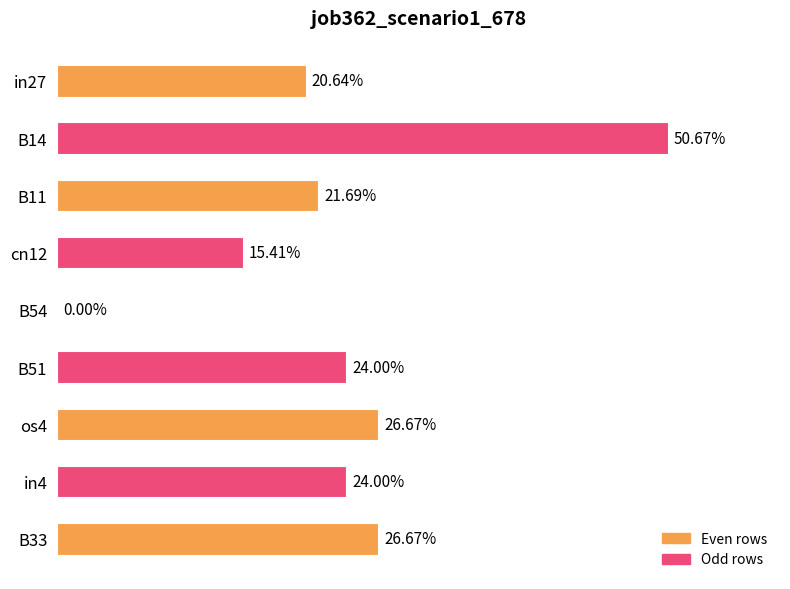

Count the number of data series in this chart.

1